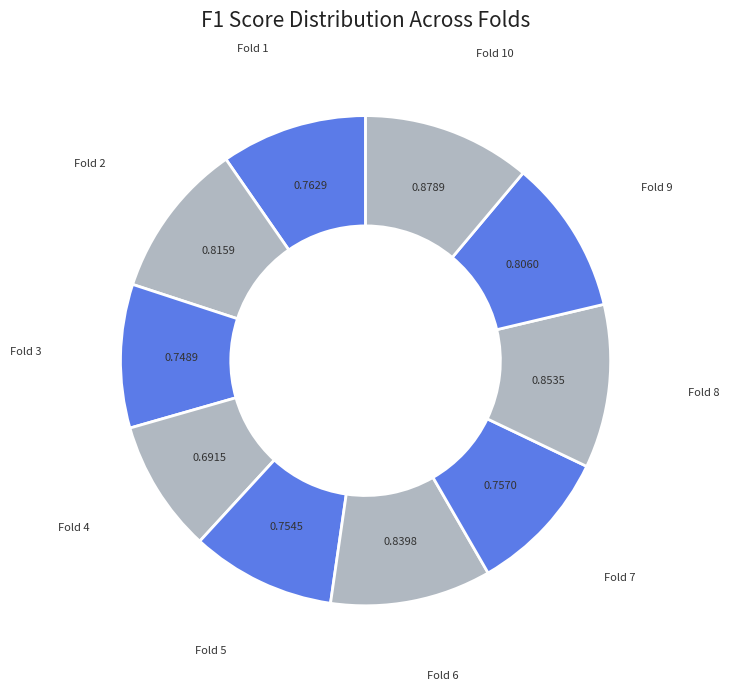

Do Fold 4 and Fold 5 together represent more than half of the pie?

No